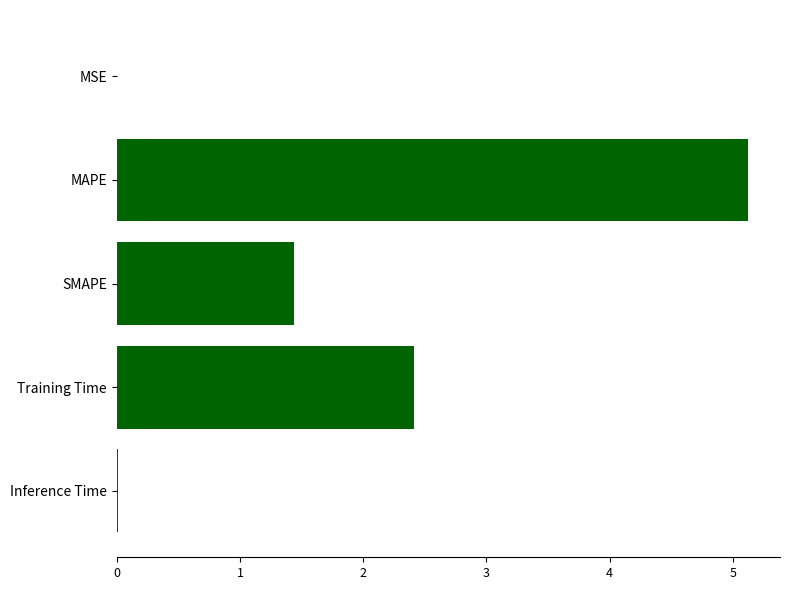

How many categories are shown in the chart?

5